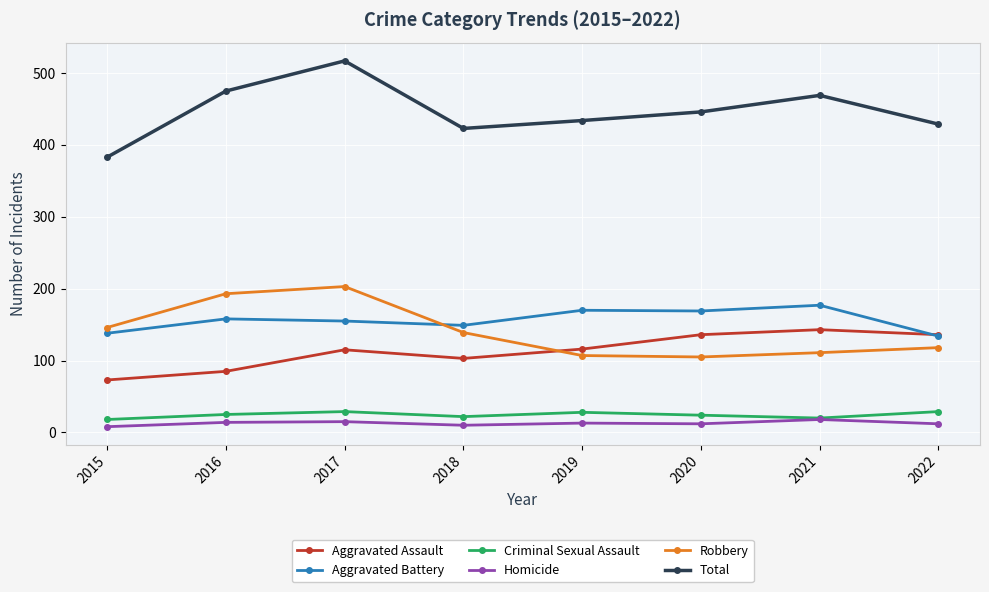

At 2016, list the series in order from smallest to largest.

Homicide, Criminal Sexual Assault, Aggravated Assault, Aggravated Battery, Robbery, Total